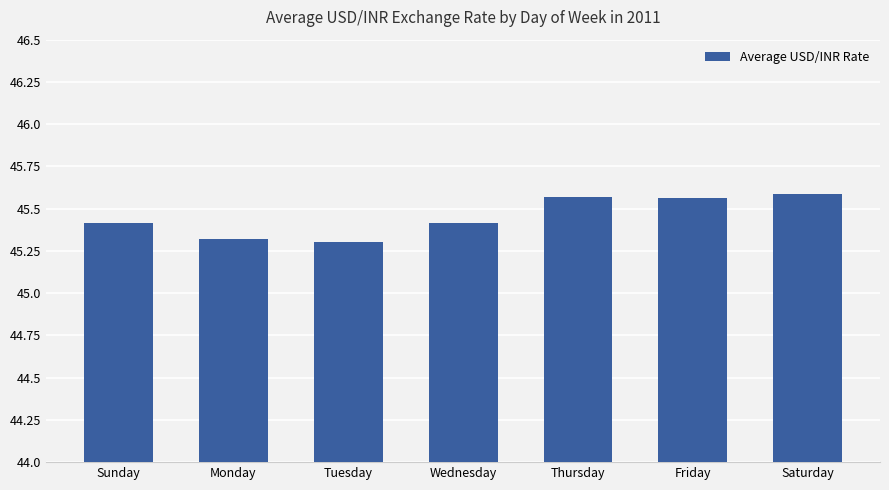

How many values are between 45 and 46?

7